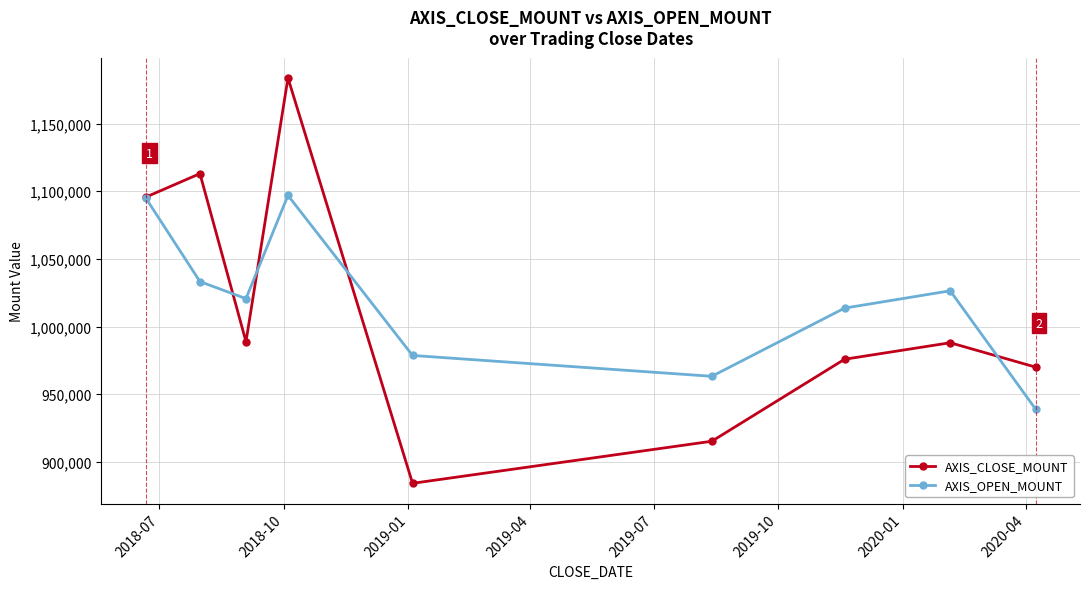

How many interior local peaks does the AXIS_OPEN_MOUNT series have?

2